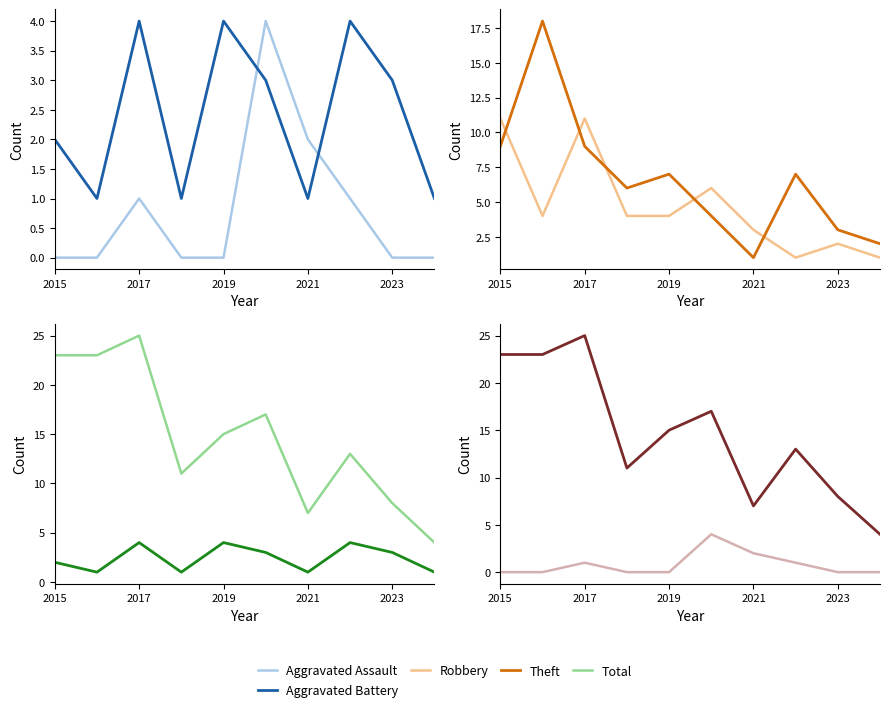

Count the number of categories in the chart.

10